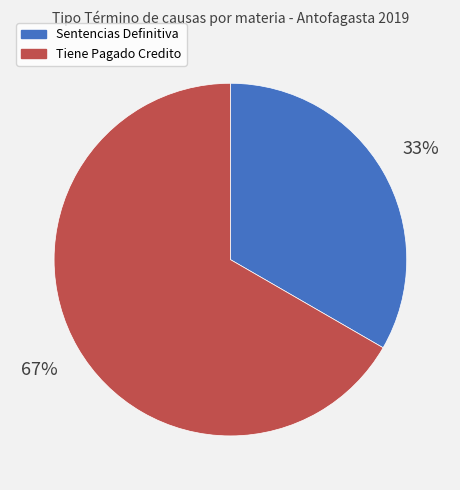

What is the ratio of the value at Tiene Pagado Credito to the value at Sentencias Definitiva?

2.0